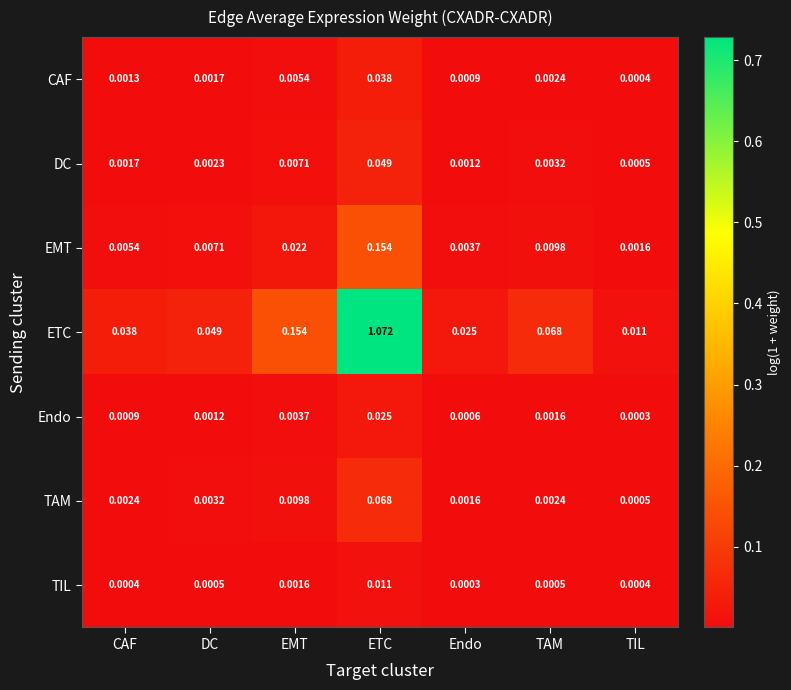

At how many categories does at least one series exceed 0?

7